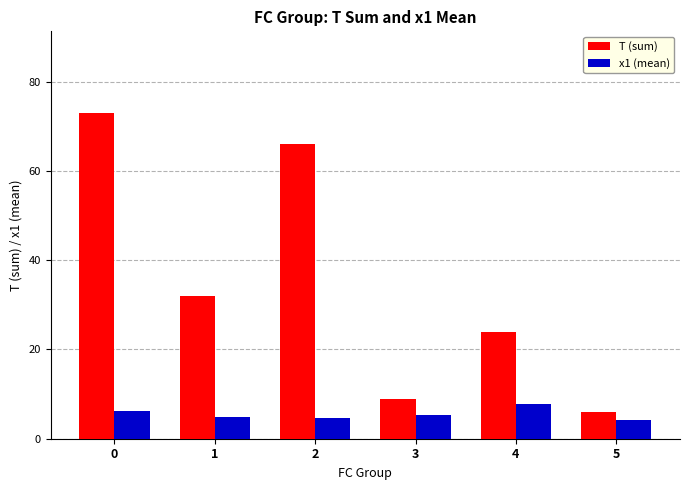

What is the sum of all T (sum) values?

210.0